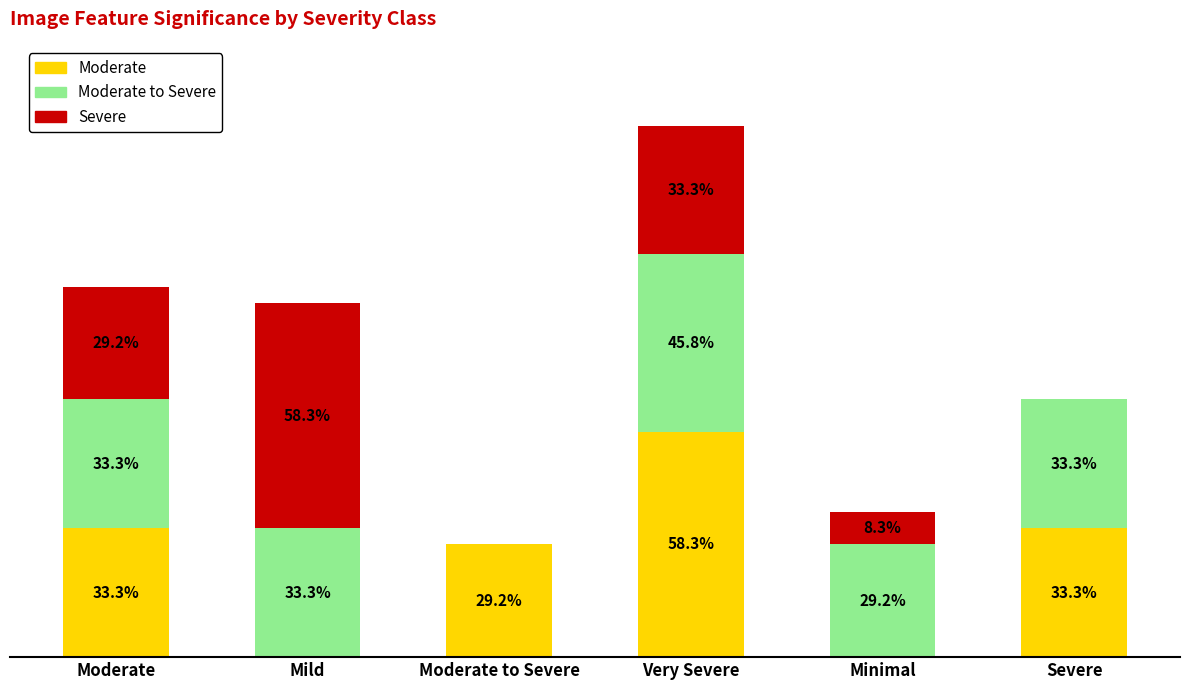

At which label does Moderate reach its peak?

Very Severe